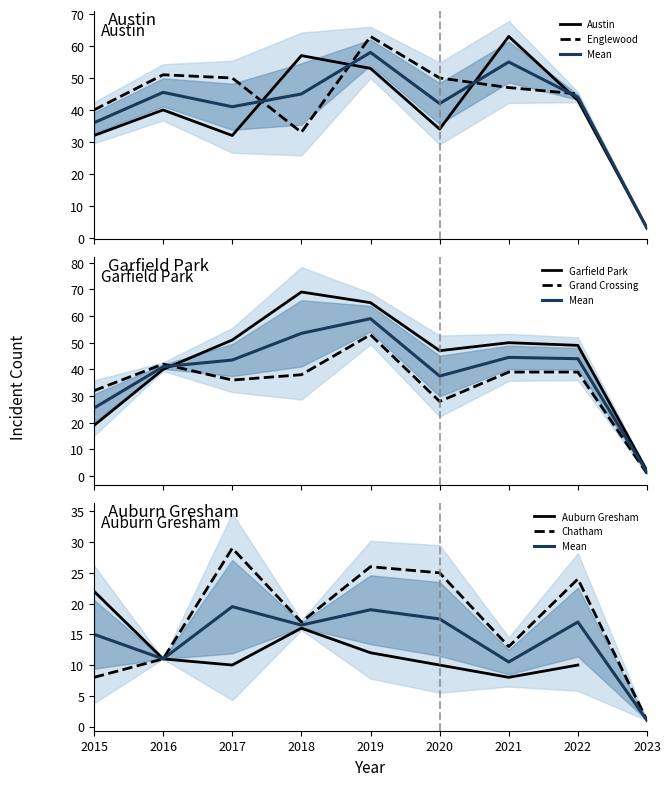

Between 2016 and 2018, which is larger?

2018